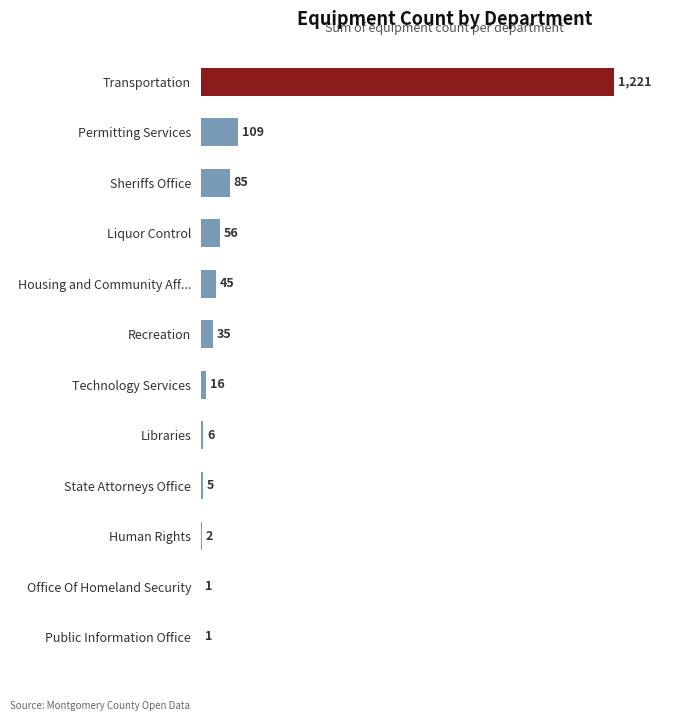

Which label corresponds to the largest value in the chart?

Transportation